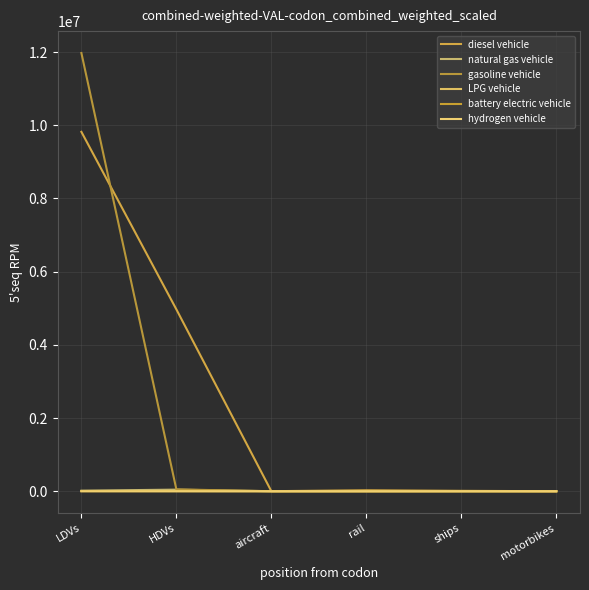

Which series has the largest total across all categories?

diesel vehicle